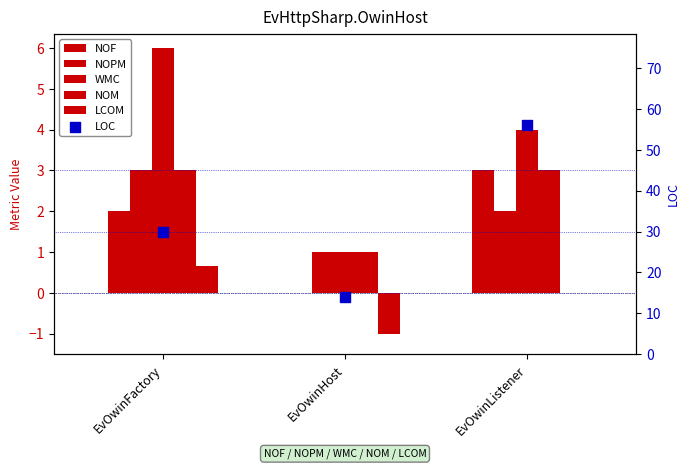

Which series has the largest Y range (max minus min)?

LOC